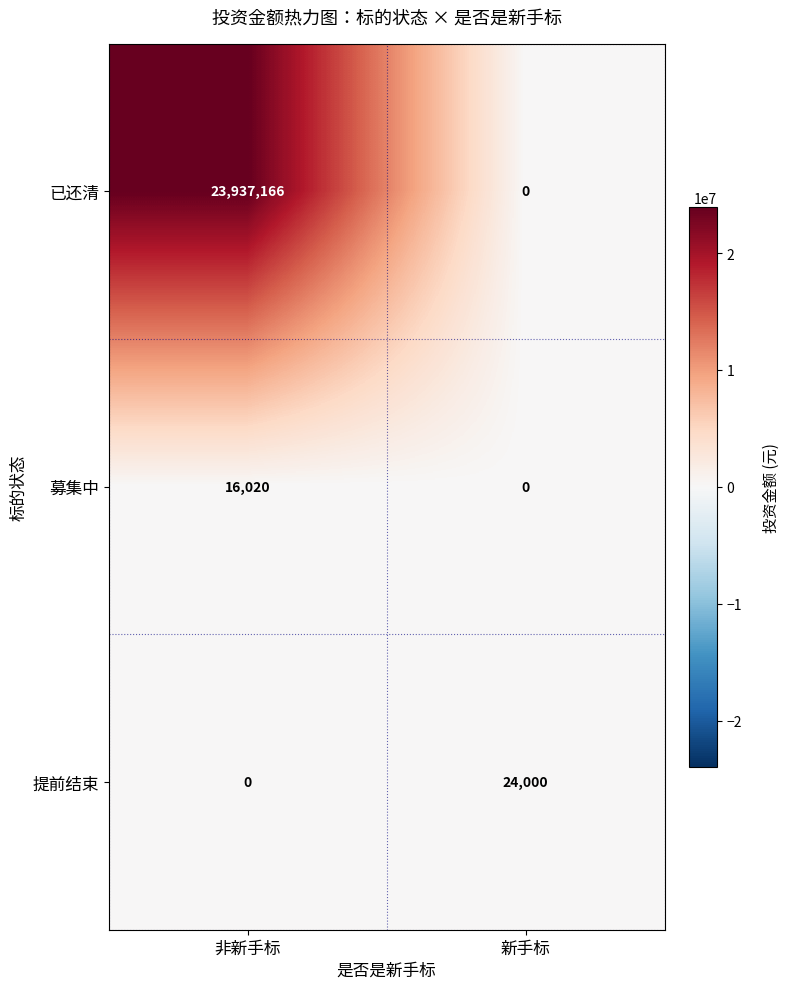

What is the difference between the highest and lowest values at 非新手标?

23937166